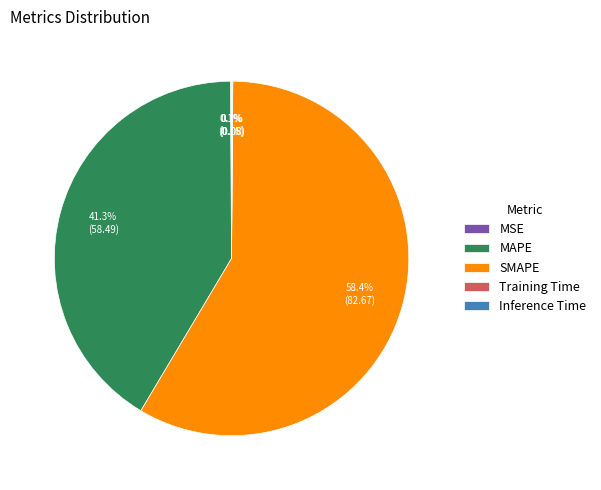

Is there a majority slice in this chart?

Yes